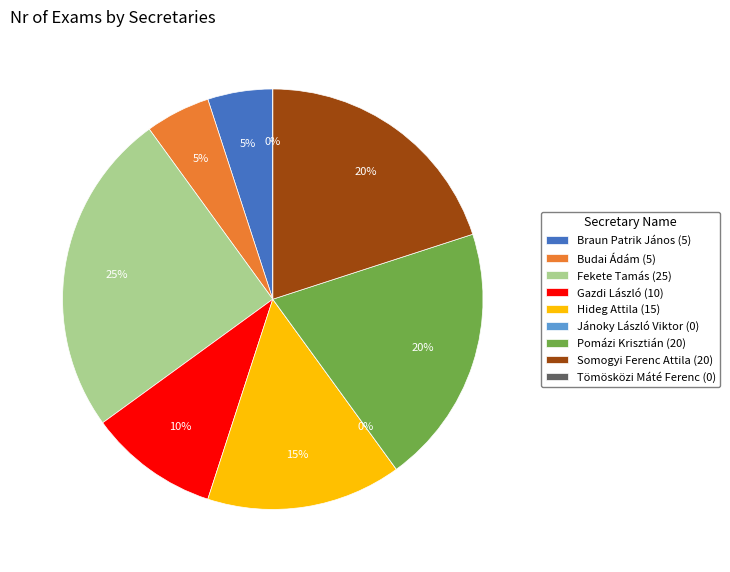

The Fekete Tamás slice represents 11% of the pie. True or false?

False